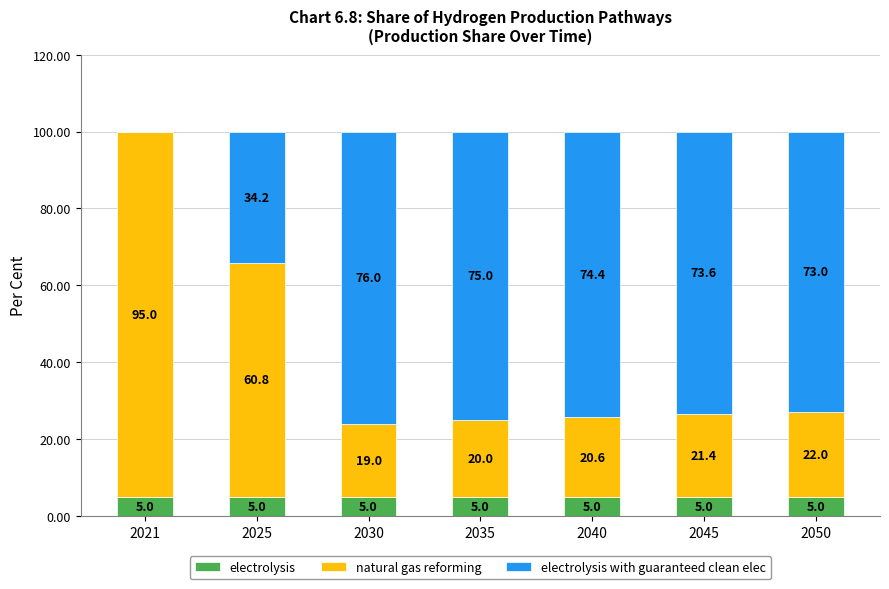

What are all the series names shown in the legend?

electrolysis, natural gas reforming, electrolysis with guaranteed clean elec